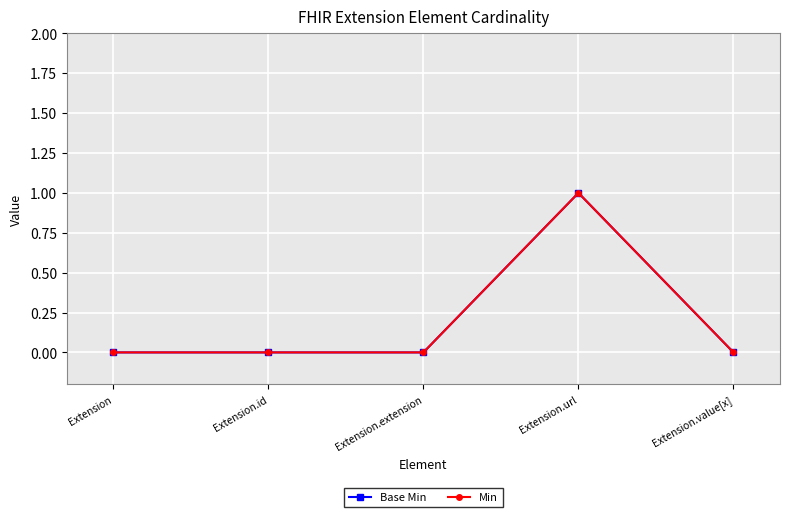

Is this an area chart (filled region under the line)?

No